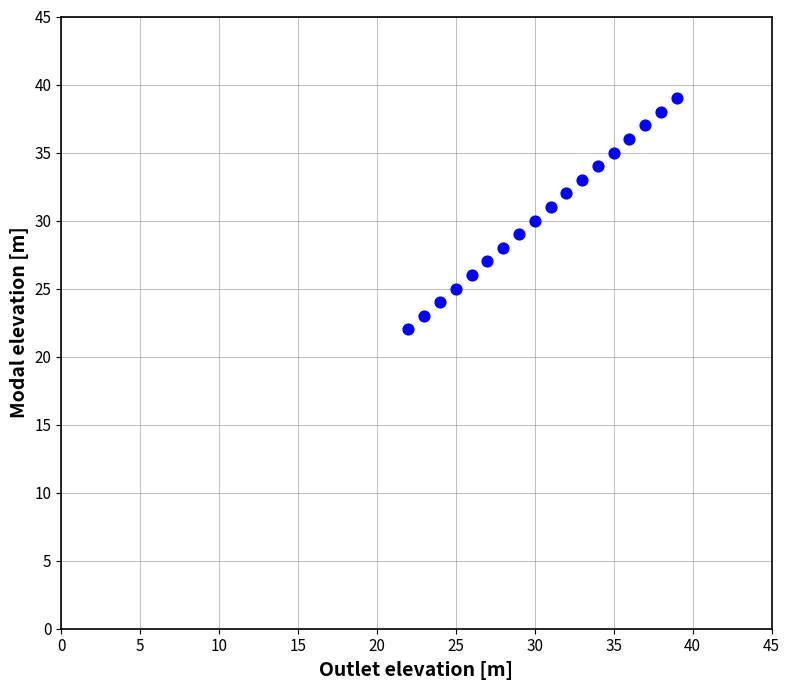

What is the range of Y values (max minus min)?

17